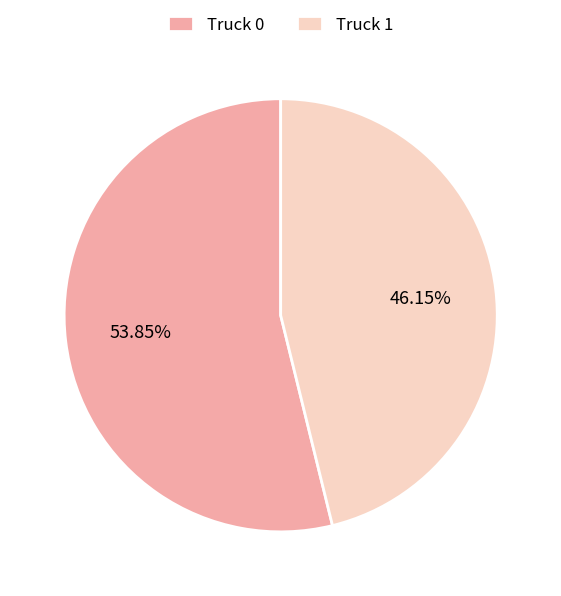

What is the total percentage of Truck 1 and Truck 0?

100.0%